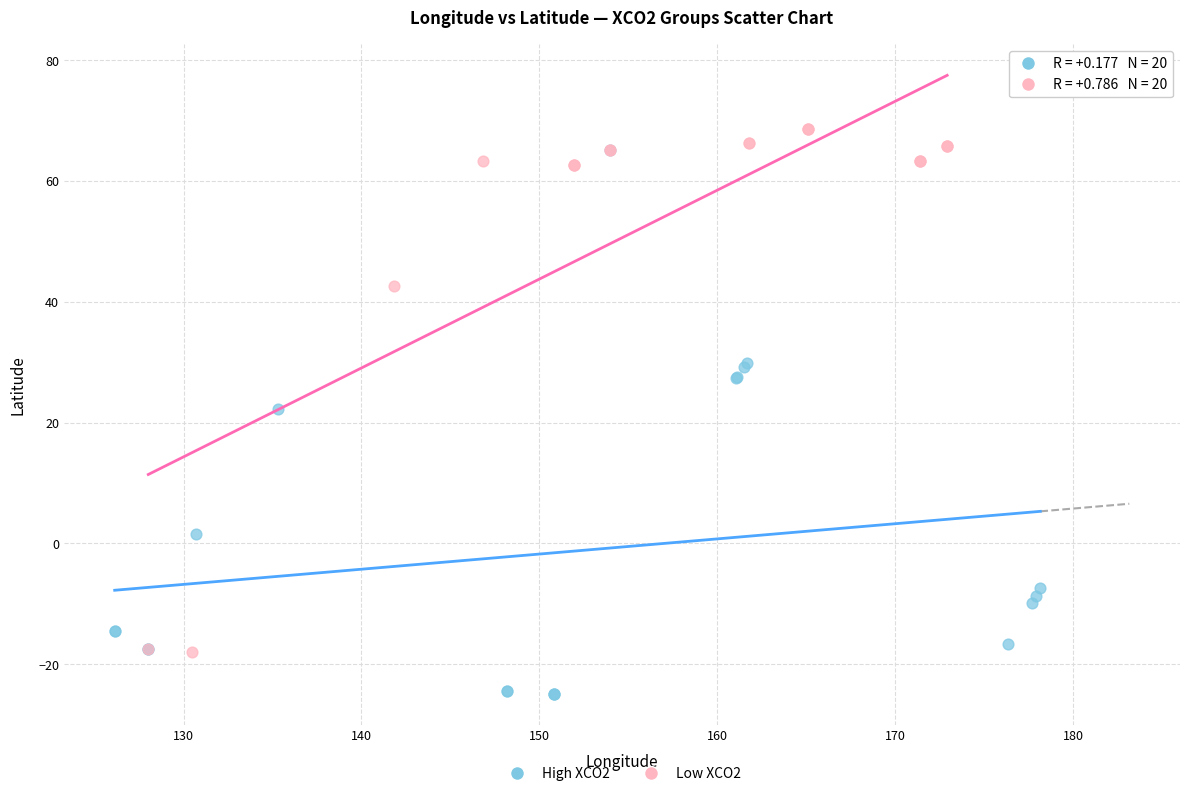

Which series contains the highest Y value?

Low XCO2